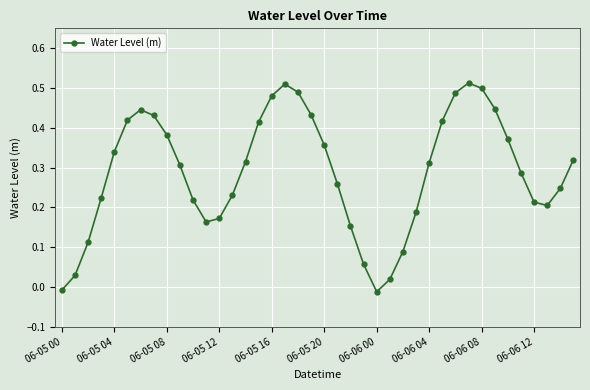

How many positive values are there?

38